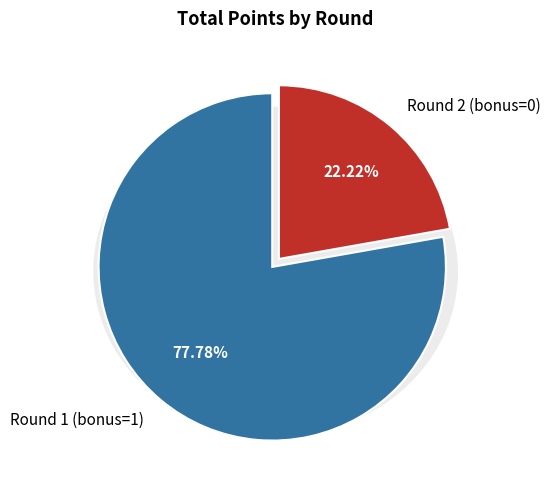

Count the number of slices in the pie.

2